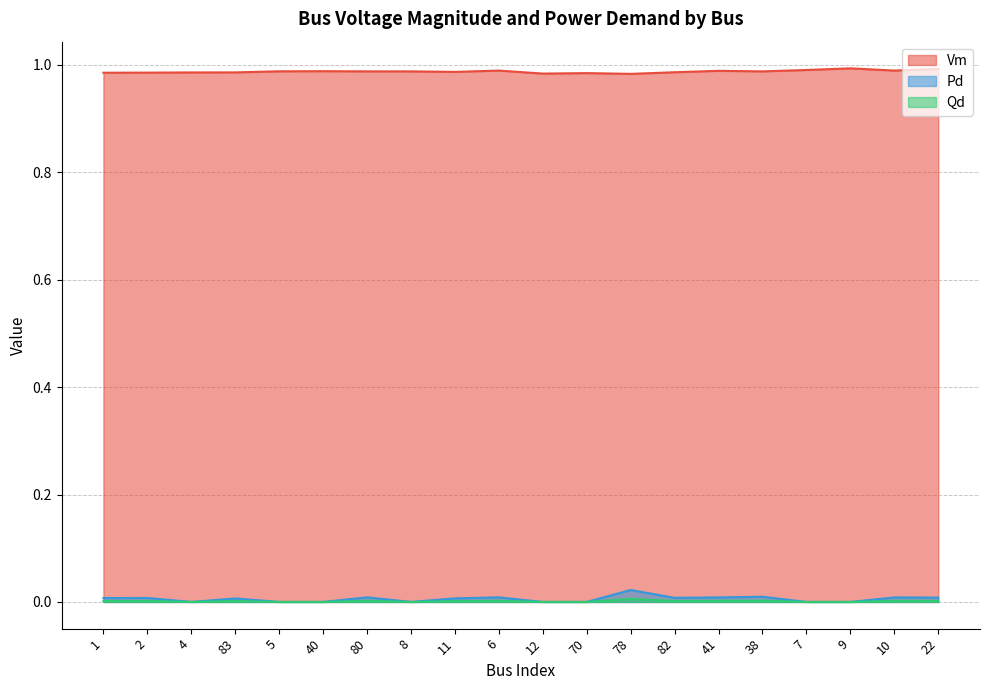

At which category does Vm reach its first local peak?

40